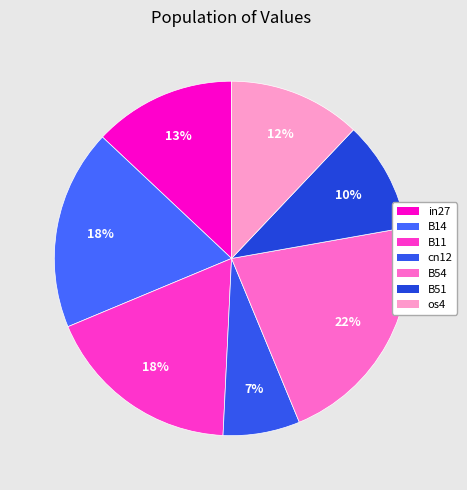

Rank the categories by value from lowest to highest.

cn12, B51, os4, in27, B11, B14, B54